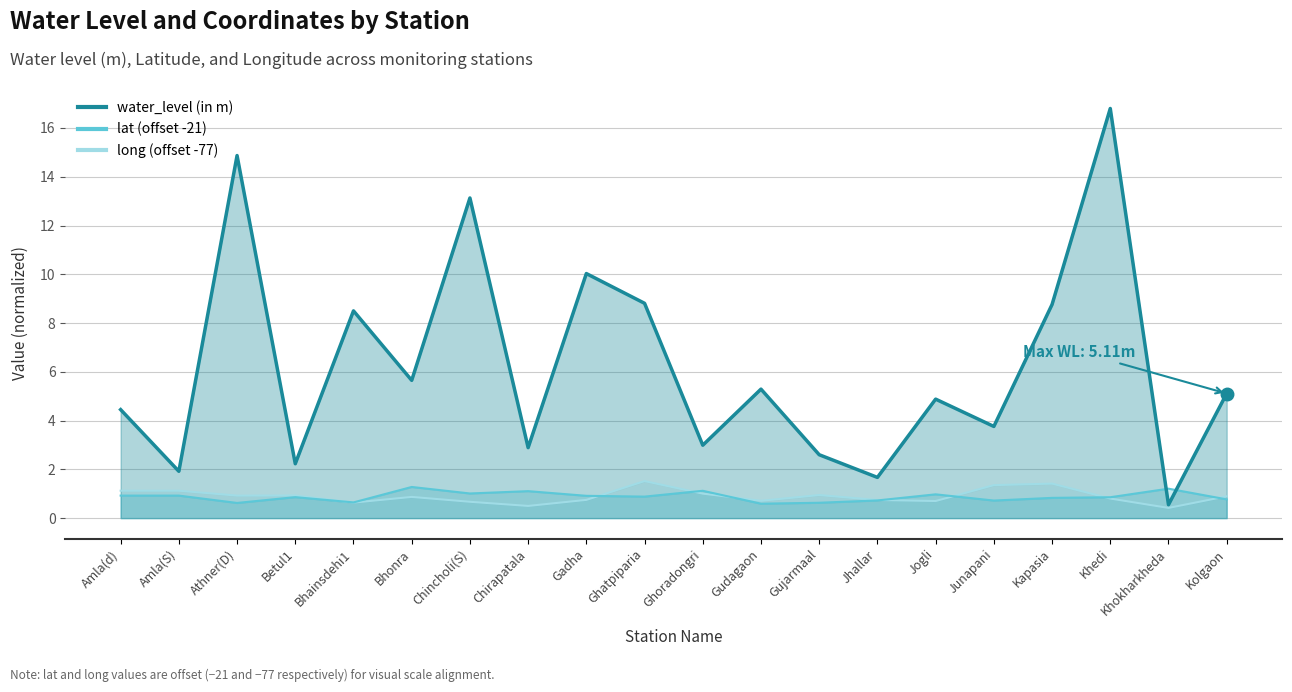

True or false: long and water_level (in m) cross at least once.

False